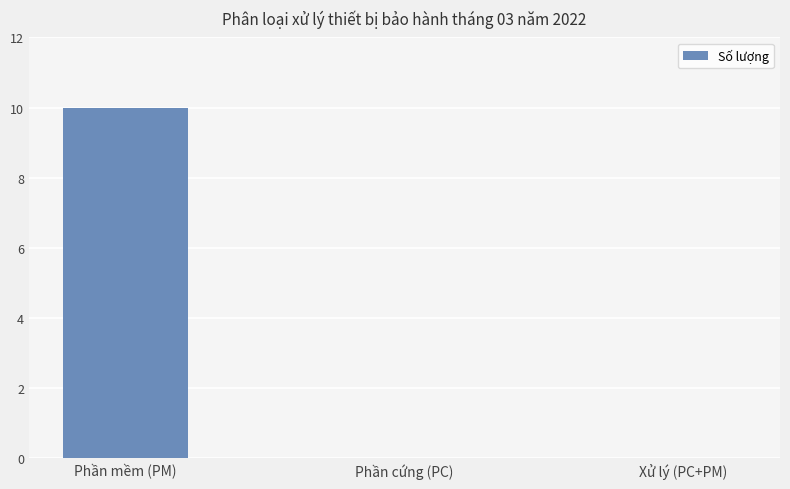

What is the sum of all values?

10